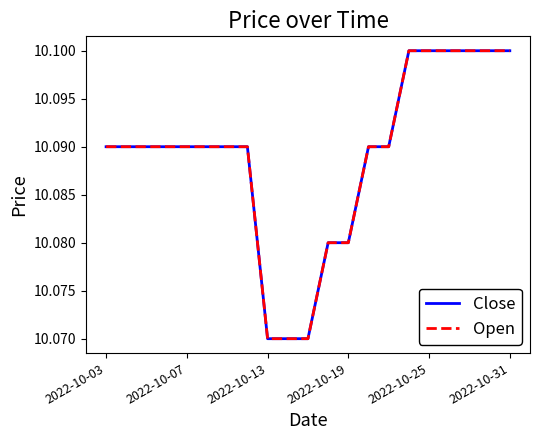

Is this an area chart (filled region under the line)?

No